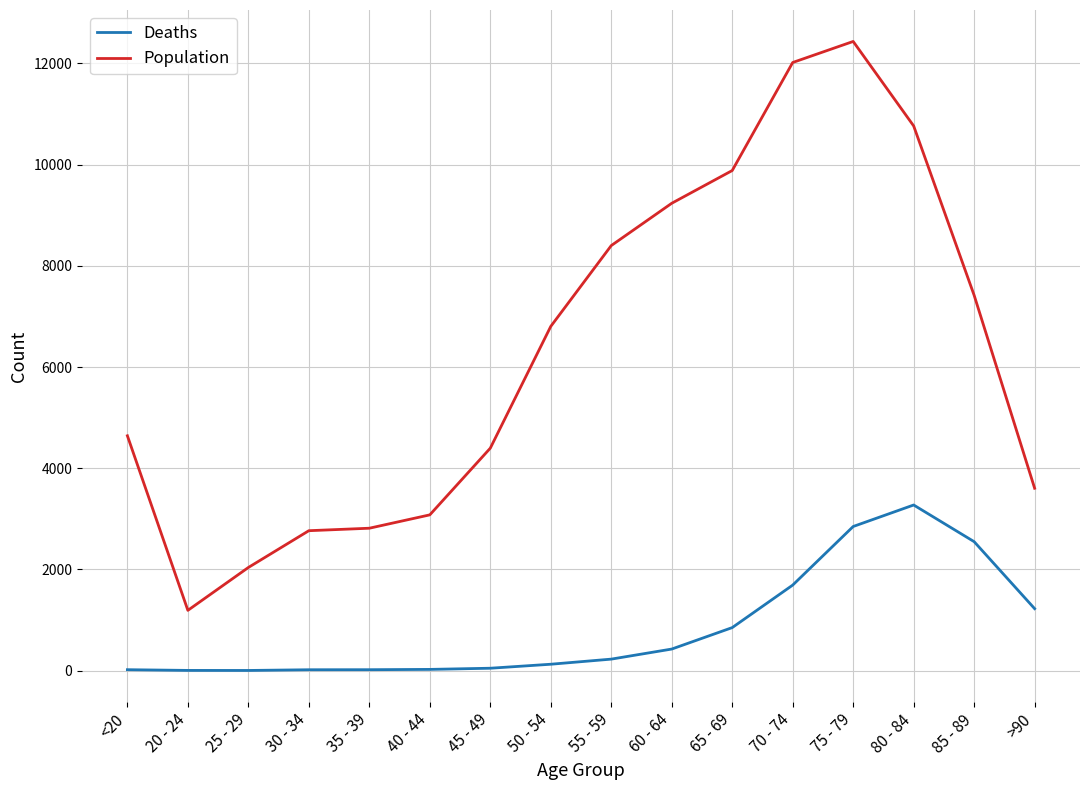

What is the difference between the maximum and minimum values in the Deaths series?

3270